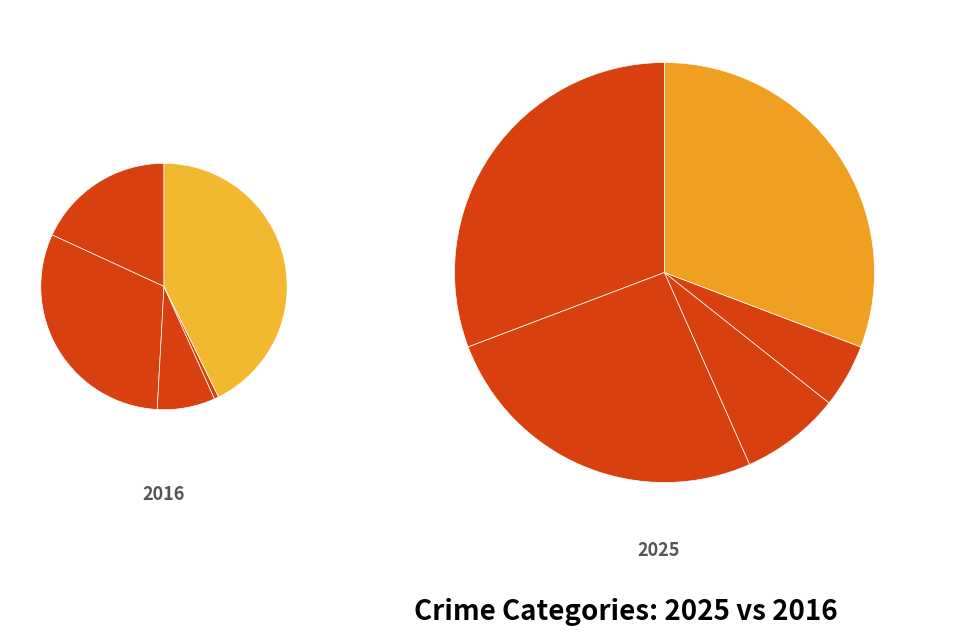

What portion of the pie excludes values_2025?

69.0%